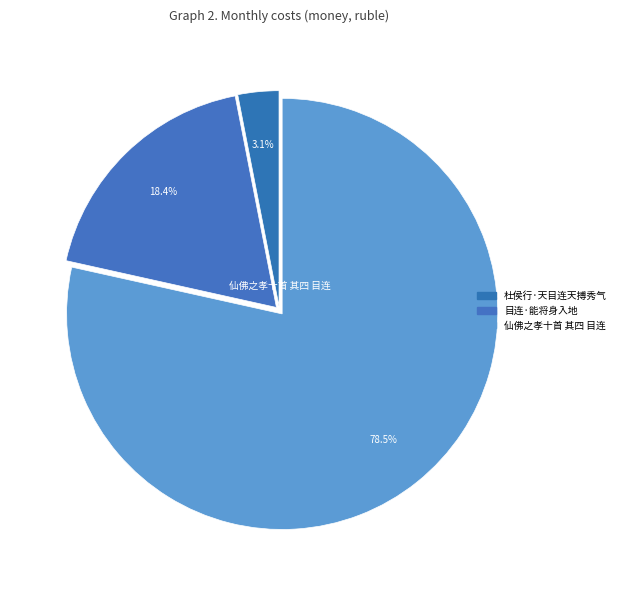

What is the total percentage of 杜侯行·天目连天搏秀气 and 目连·能将身入地?

21.5%